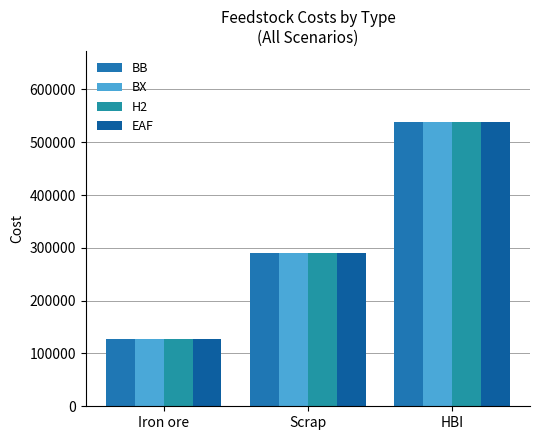

What is the difference between the second highest and minimum values in the BX series?

164217.0